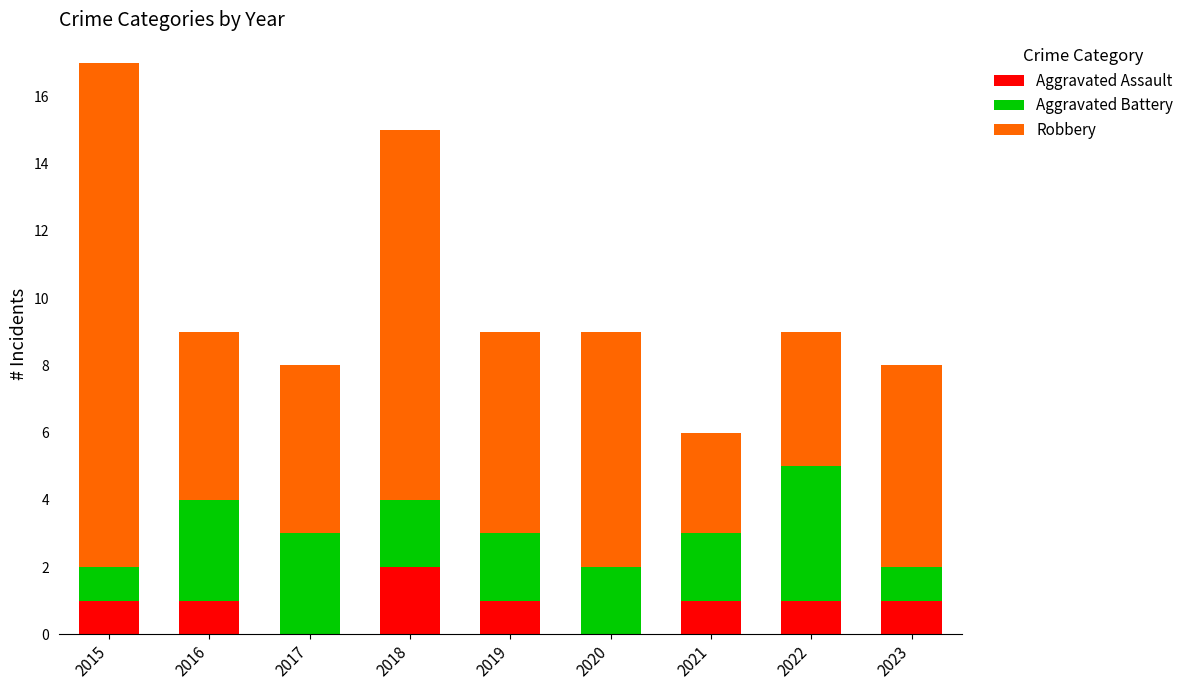

At which label does Aggravated Assault reach its peak?

2018